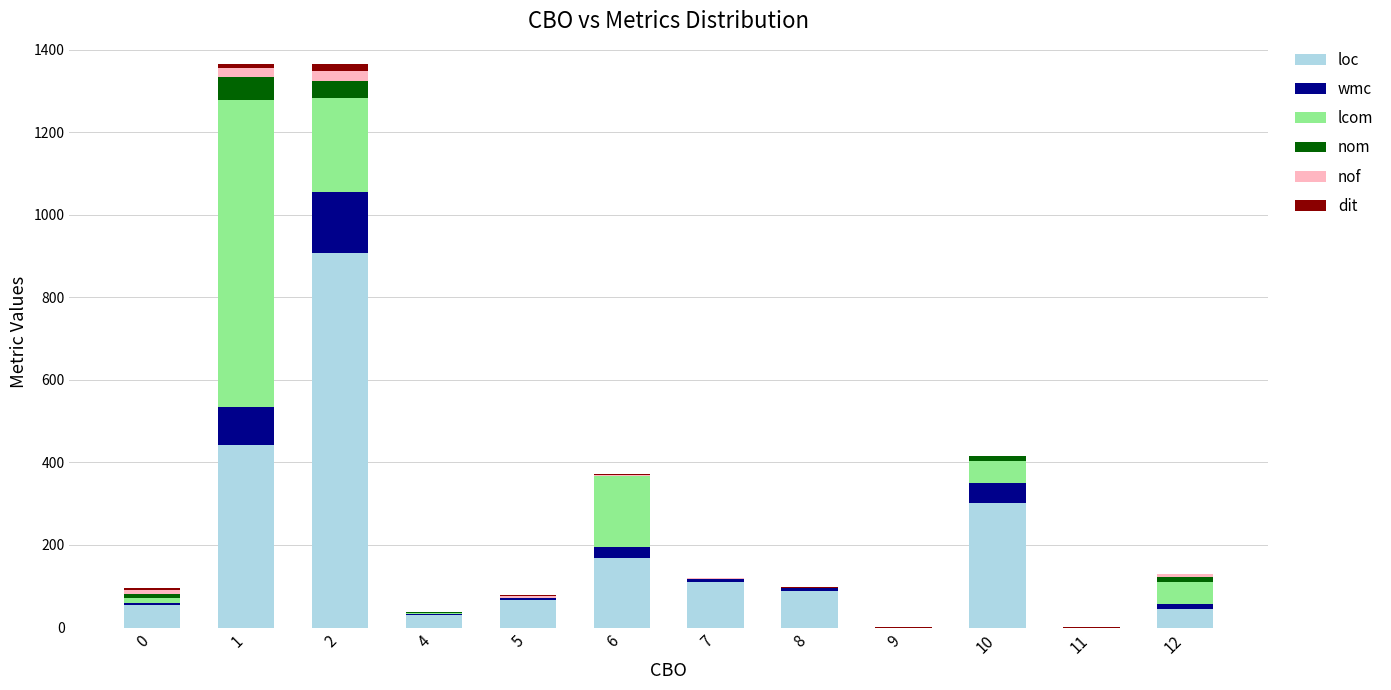

What is the highest value of the loc series?

908